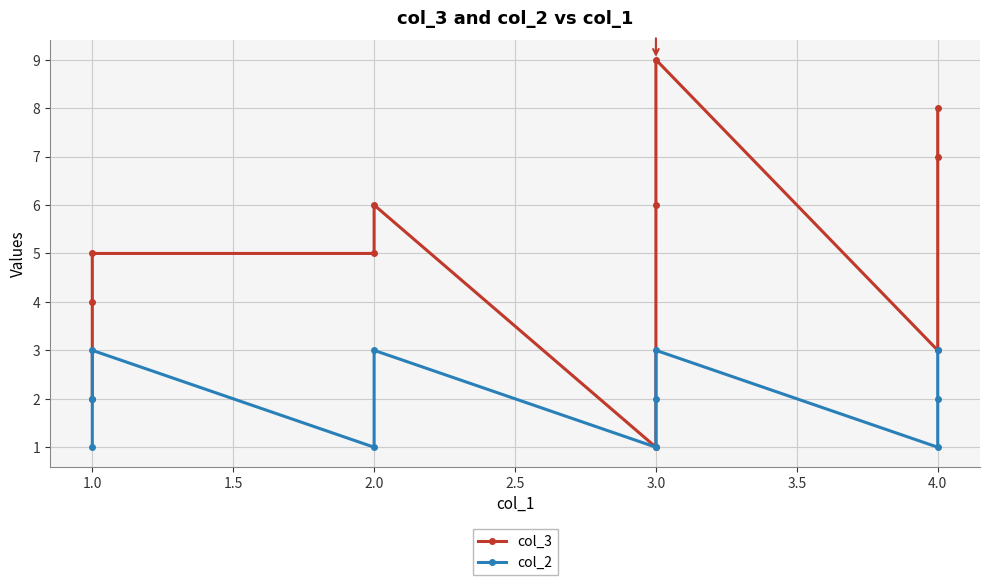

What is the highest value of the col_2 series?

3